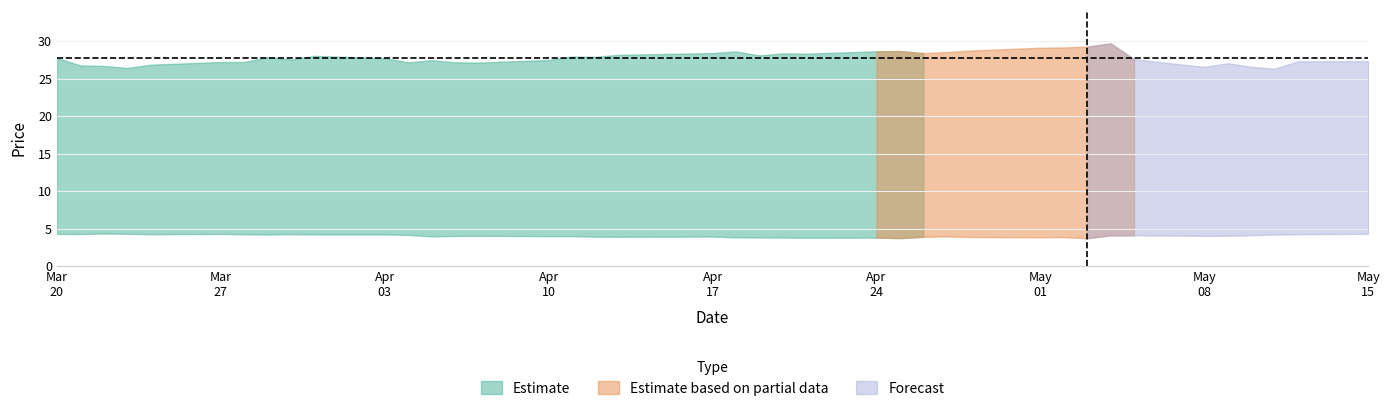

At which category is the sum across all series the highest?

2017-05-04